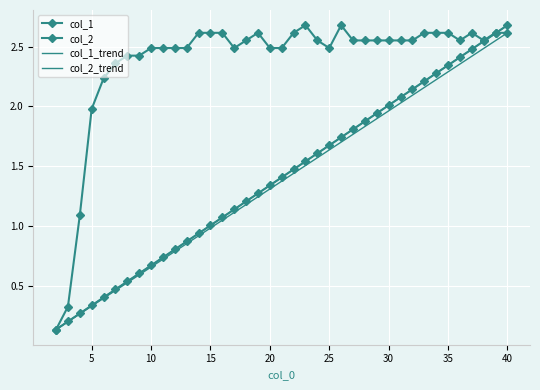

At which label does col_2 reach its minimum?

2